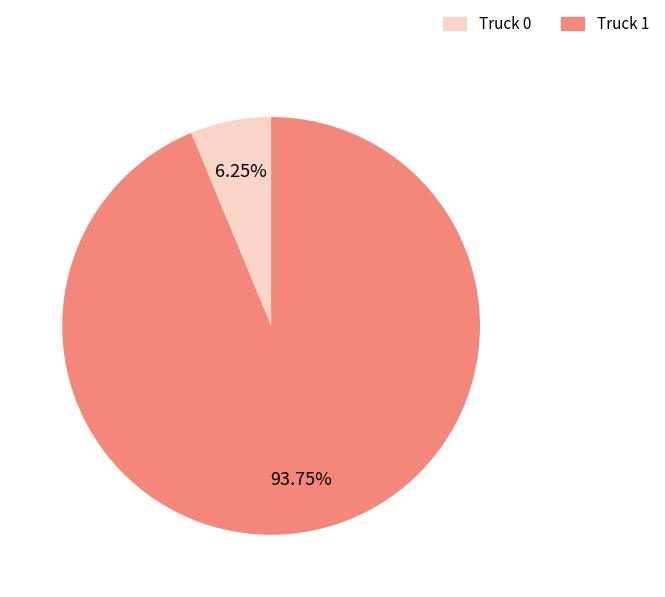

Does Truck 0 represent more than half of the total?

No